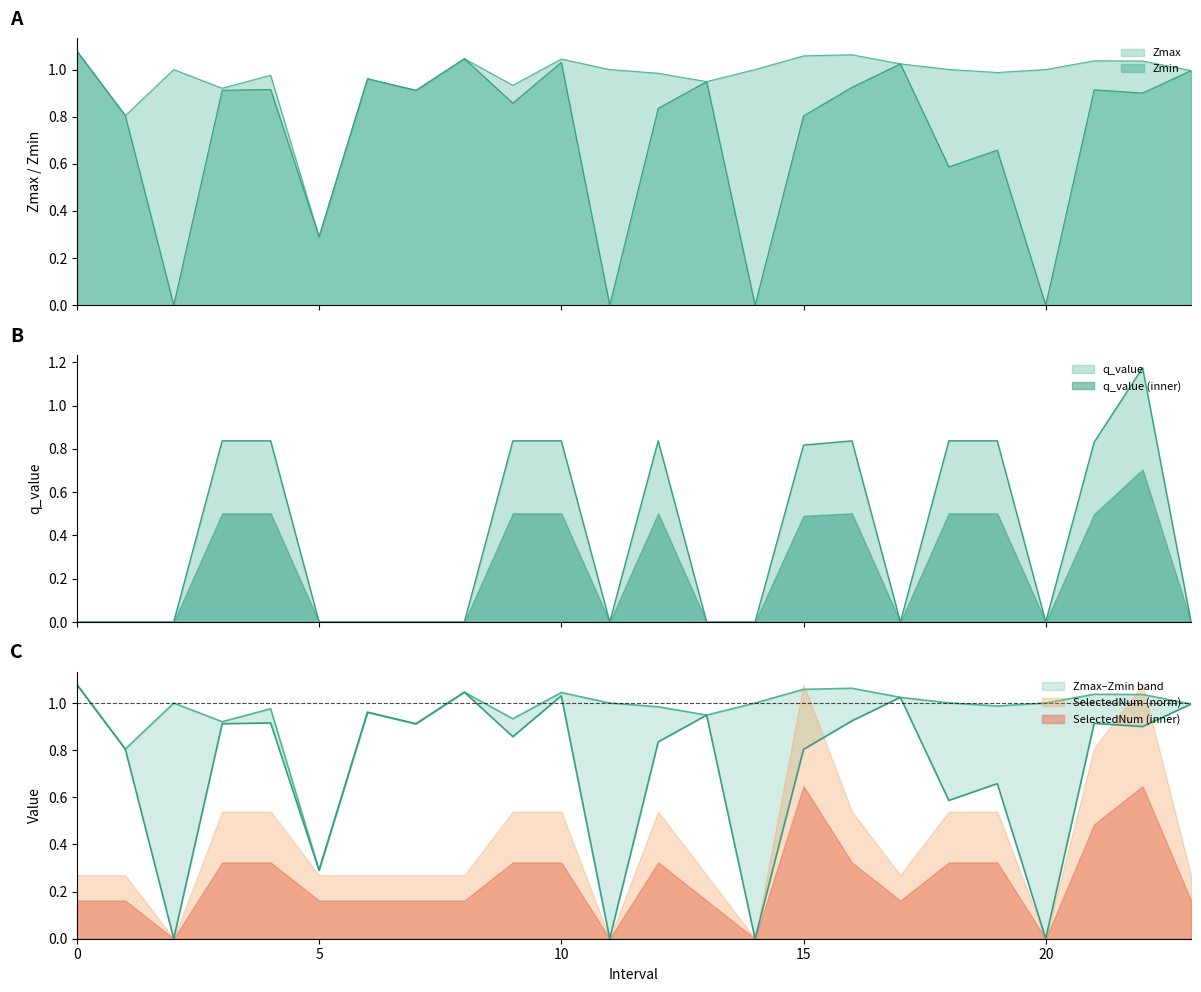

What is the maximum value for q_value?

1.2